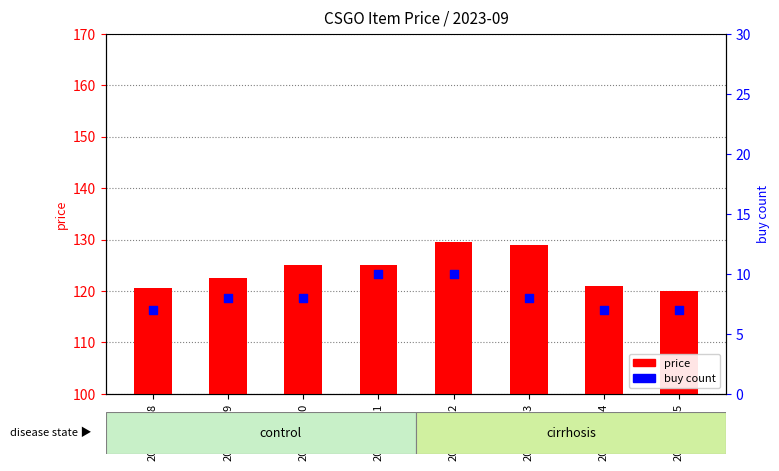

What are all the series names shown in the legend?

price, buy count